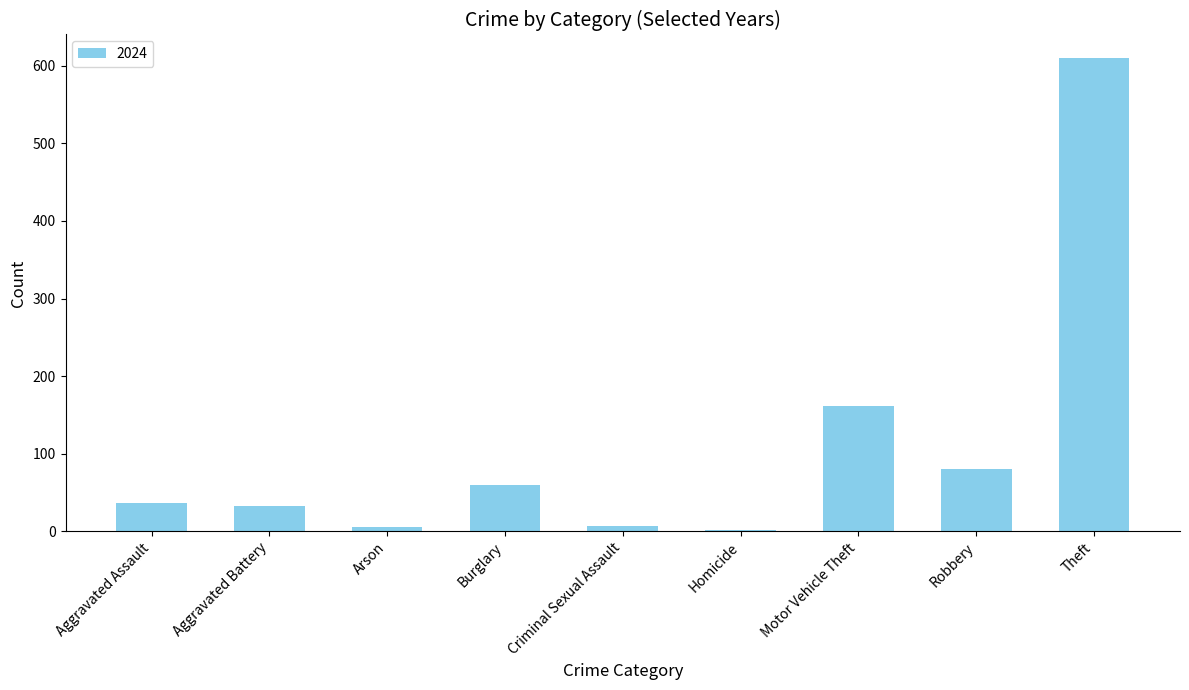

Which has a higher value, Robbery or Motor Vehicle Theft?

Motor Vehicle Theft